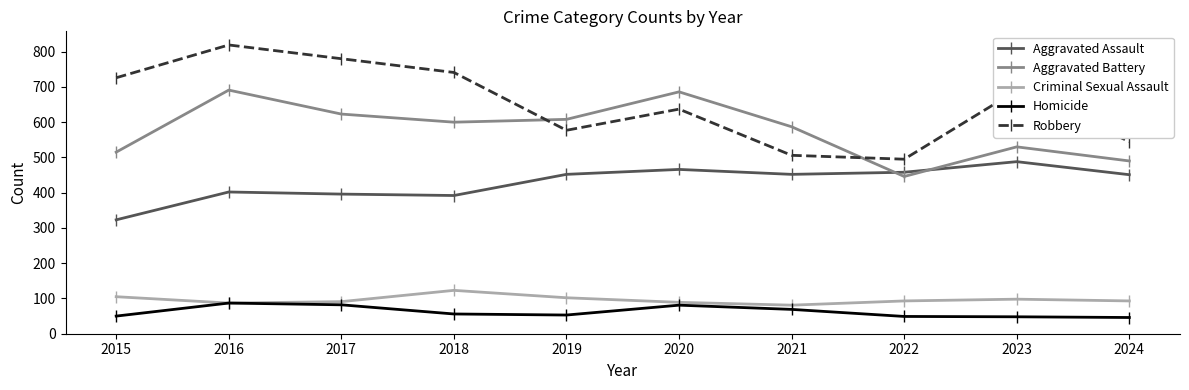

How many lines are shown in the chart?

5